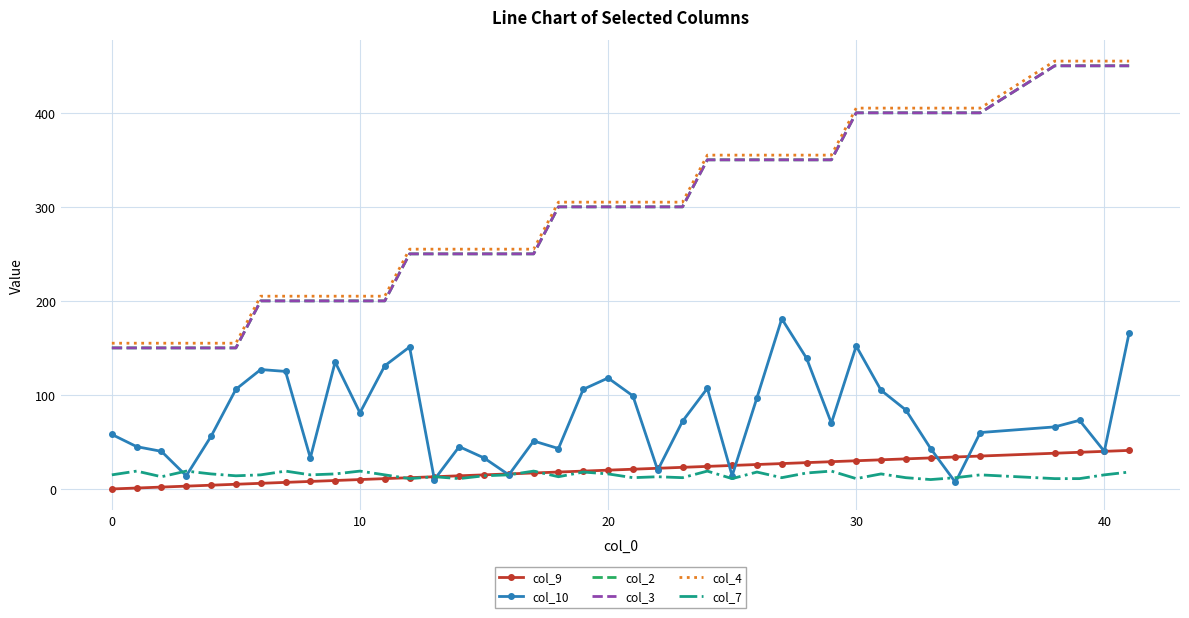

What is the maximum value for col_7?

19